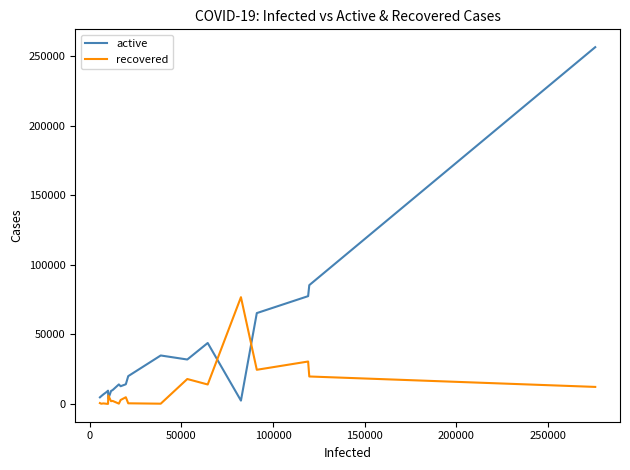

Which series has the widest spread of values?

active